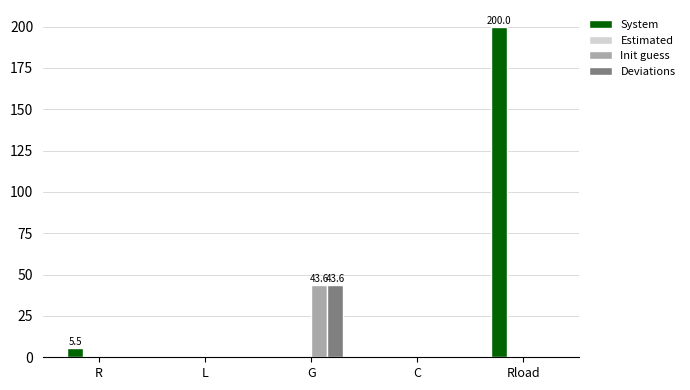

How many distinct data groups are displayed?

4